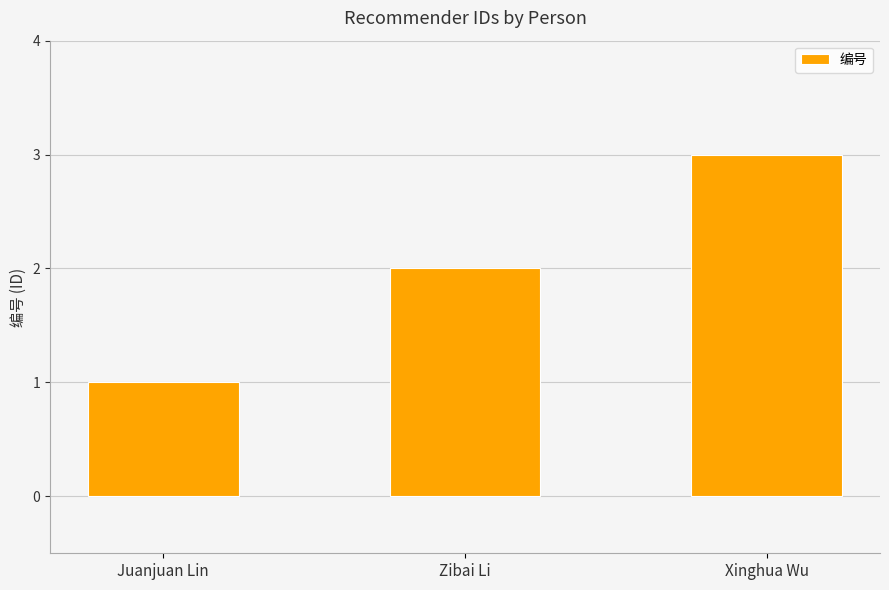

List the labels in order of value, smallest first.

Juanjuan Lin, Zibai Li, Xinghua Wu